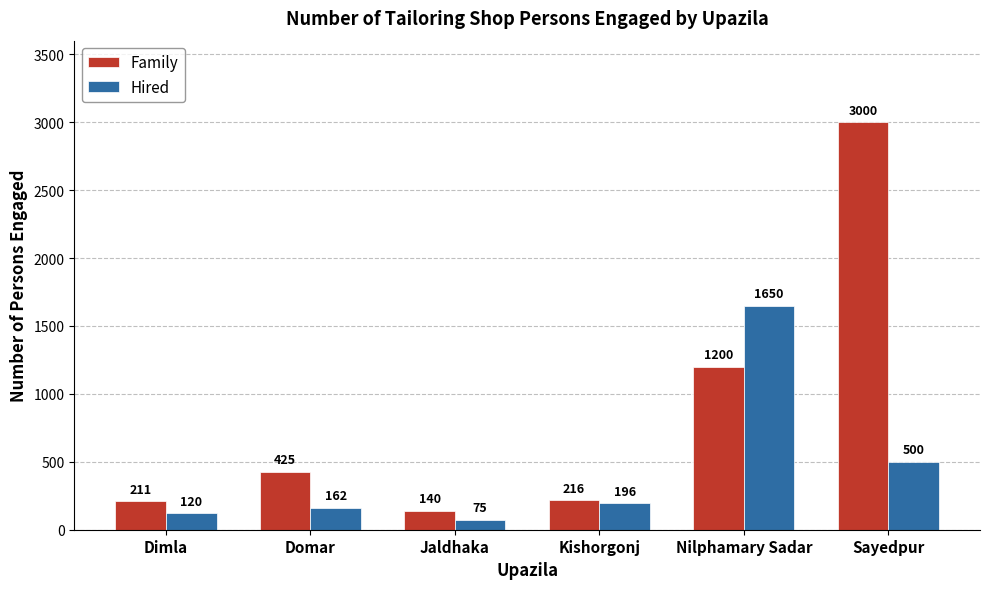

List the labels in order of Family value, largest first.

Sayedpur, Nilphamary Sadar, Domar, Kishorgonj, Dimla, Jaldhaka